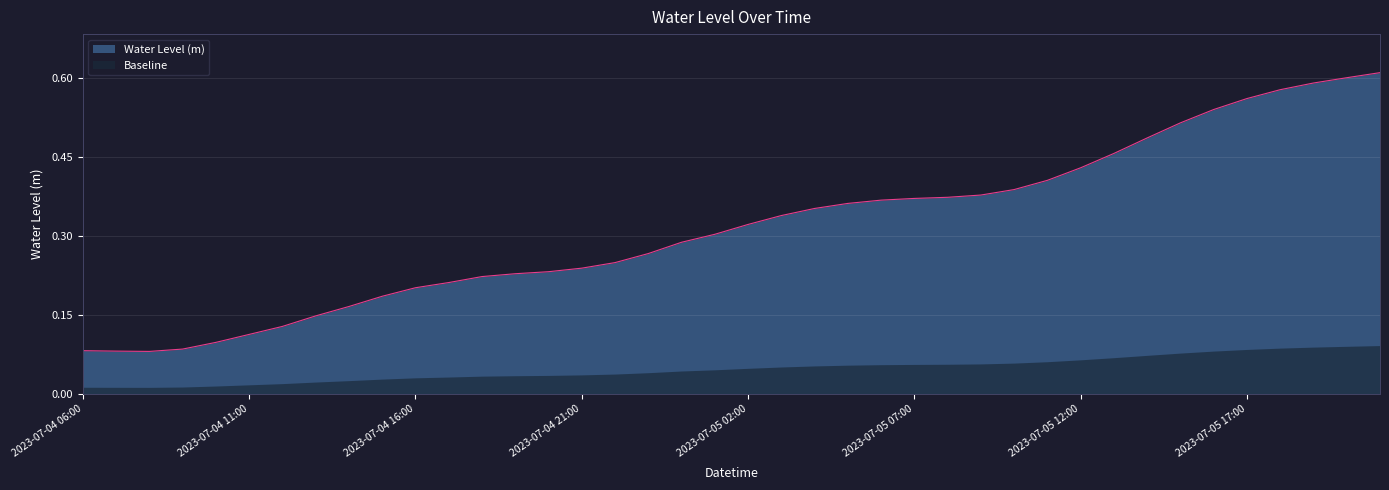

Reading left to right, extract all data points from this chart.

0.1	0.1	0.1	0.1	0.1	0.1	0.1	0.1	0.2	0.2	0.2	0.2	0.2	0.2	0.2	0.2	0.2	0.3	0.3	0.3	0.3	0.3	0.4	0.4	0.4	0.4	0.4	0.4	0.4	0.4	0.4	0.5	0.5	0.5	0.5	0.6	0.6	0.6	0.6	0.6